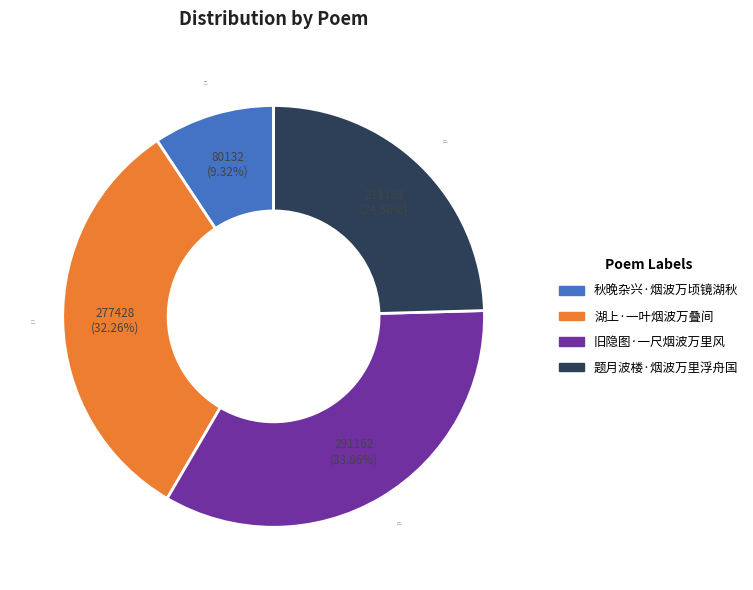

What is the change in value from 秋晚杂兴·烟波万顷镜湖秋 to 题月波楼·烟波万里浮舟国?

+131057